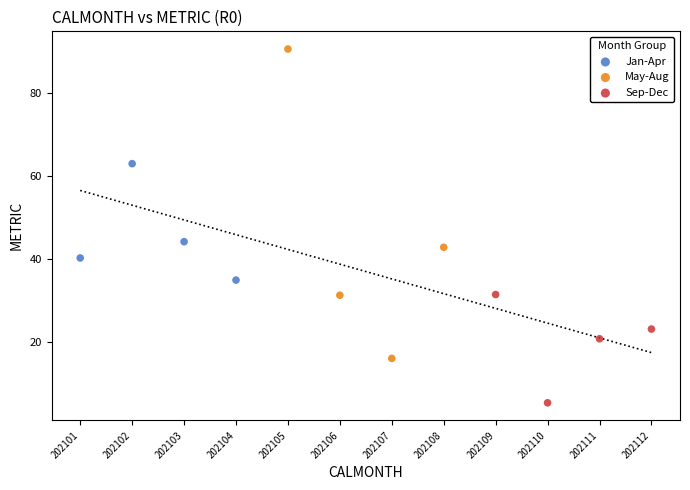

Which series has the largest Y range (max minus min)?

May-Aug